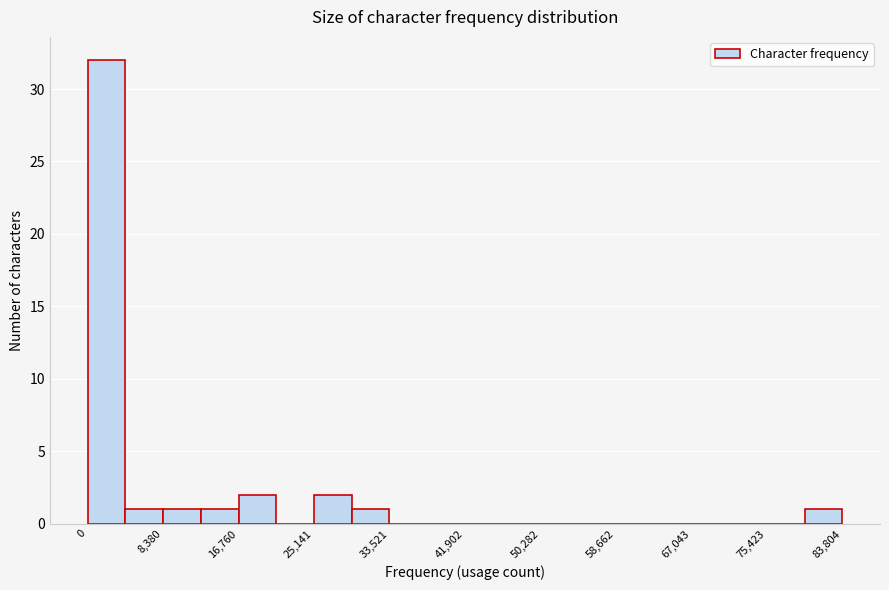

Reading left to right, transcribe this chart: for each bar, give the range it covers on the x-axis and its height. Neither the bar edges nor the heights are printed on the chart, so give them approximately, as read against the axes.

0 to 4000: 32
4000 to 8000: 1
8000 to 13000: 1
13000 to 17000: 1
17000 to 21000: 2
21000 to 25000: 0
25000 to 29000: 2
29000 to 34000: 1
34000 to 38000: 0
38000 to 42000: 0
42000 to 46000: 0
46000 to 50000: 0
50000 to 54000: 0
54000 to 59000: 0
59000 to 63000: 0
63000 to 67000: 0
67000 to 71000: 0
71000 to 75000: 0
75000 to 80000: 0
80000 to 84000: 1